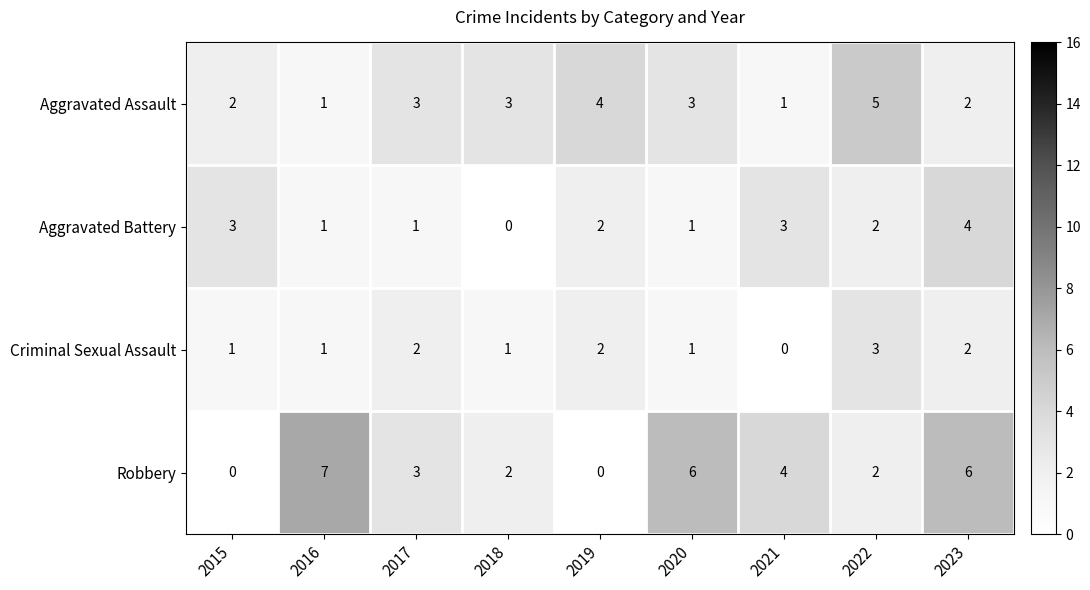

What is the difference between the maximum and minimum values in the Aggravated Battery series?

4